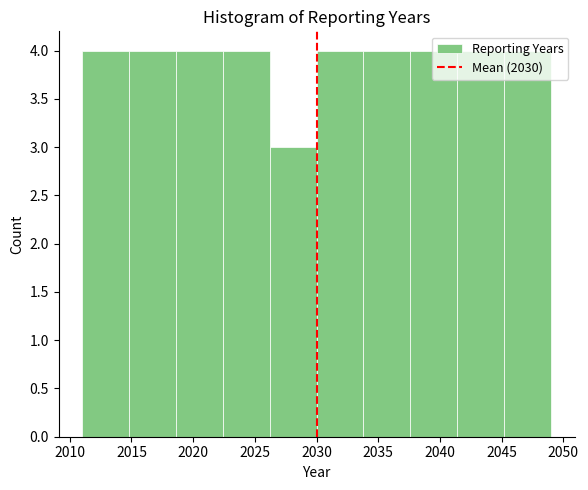

Reading left to right, list every bar in this chart as the range it spans on the x-axis followed by its height. Neither the bar edges nor the heights are printed on the chart, so give them approximately, as read against the axes.

2011.0 to 2014.8: 4
2014.8 to 2018.6: 4
2018.6 to 2022.4: 4
2022.4 to 2026.2: 4
2026.2 to 2030.0: 3
2030.0 to 2033.8: 4
2033.8 to 2037.6: 4
2037.6 to 2041.4: 4
2041.4 to 2045.2: 4
2045.2 to 2049.0: 4